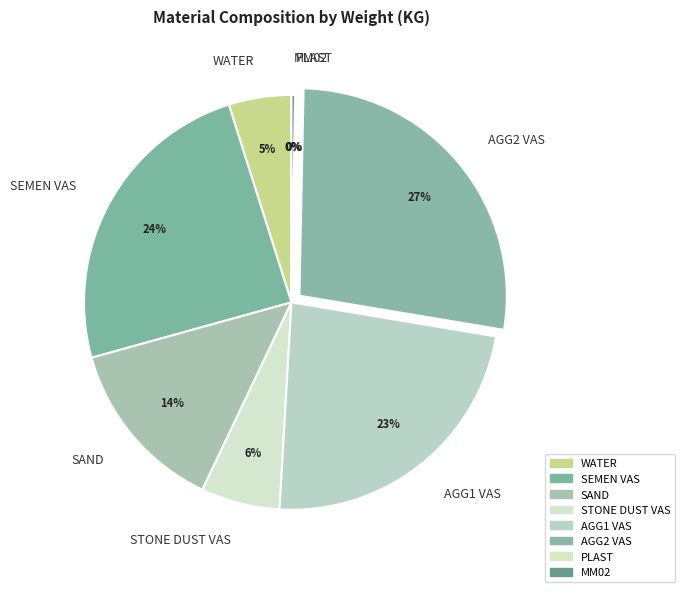

True or false: SAND accounts for 14% of the total.

True